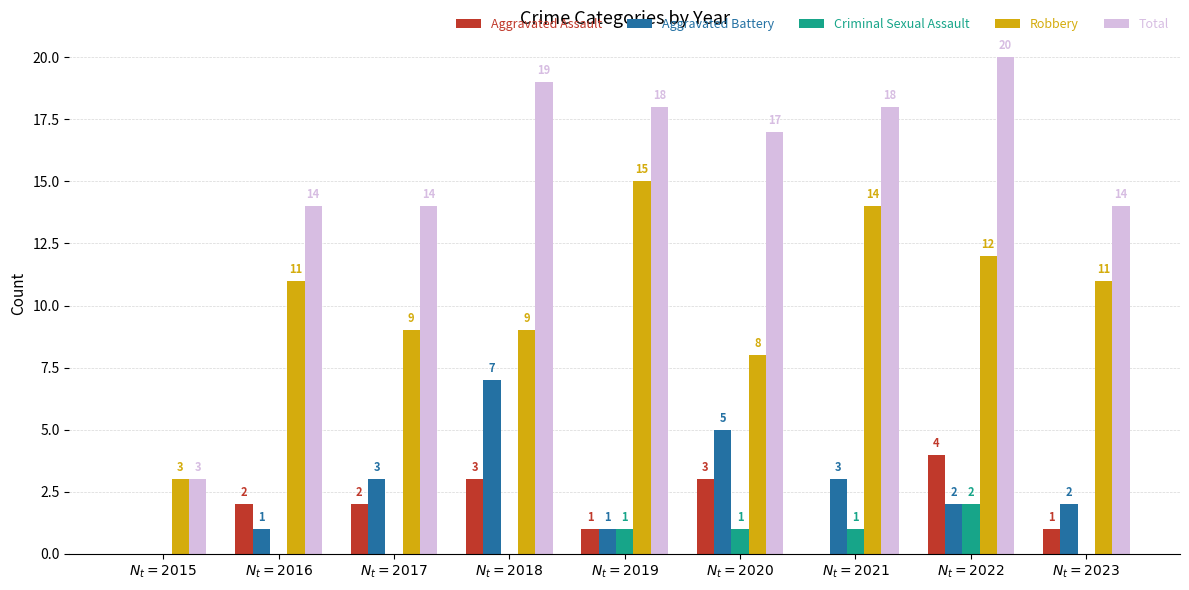

How many Criminal Sexual Assault values are between 0 and 1?

8